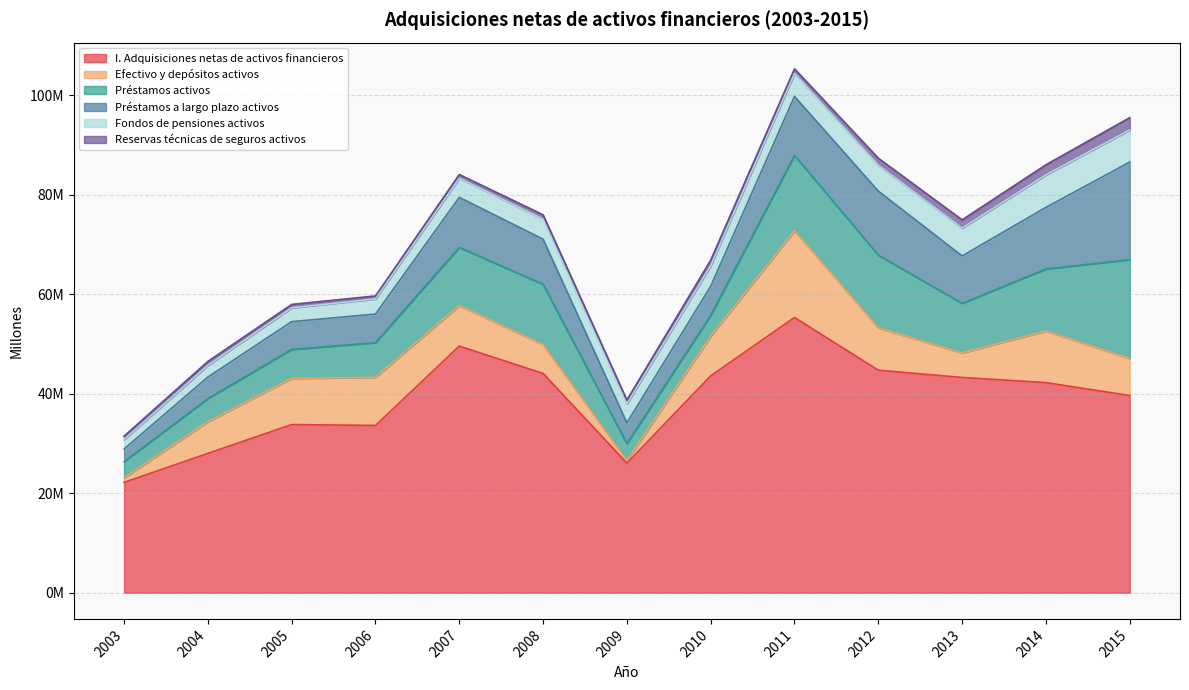

At which category is the sum across all series the highest?

2011